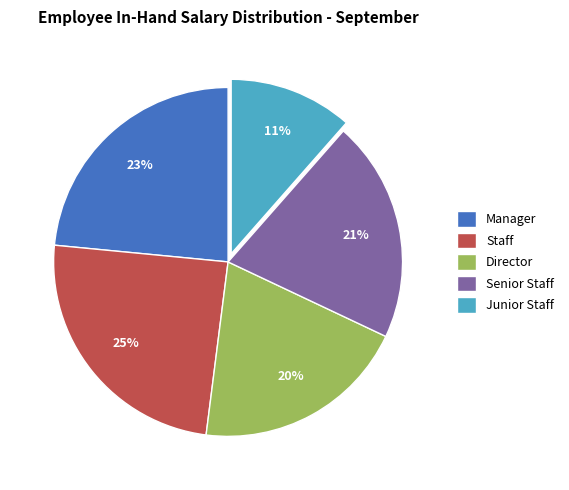

Which has a higher value, Junior Staff or Director?

Director